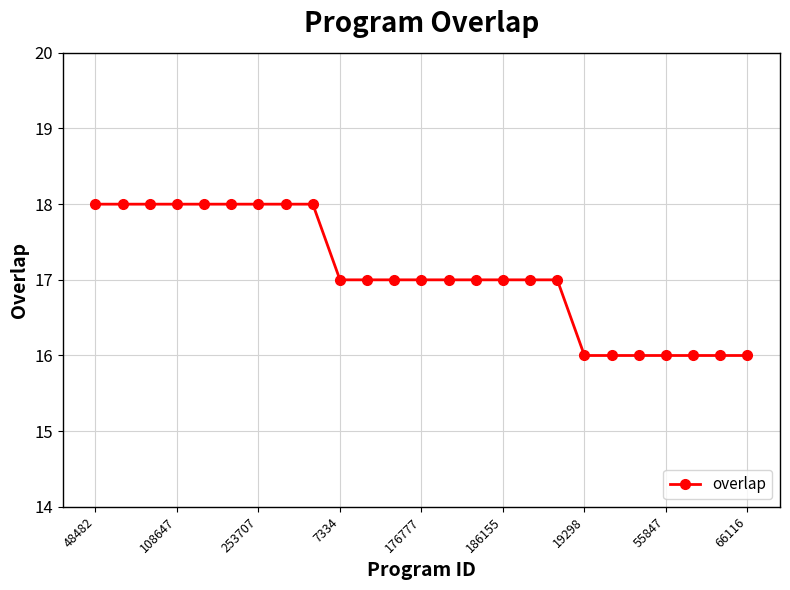

How many categories are shown in the chart?

25